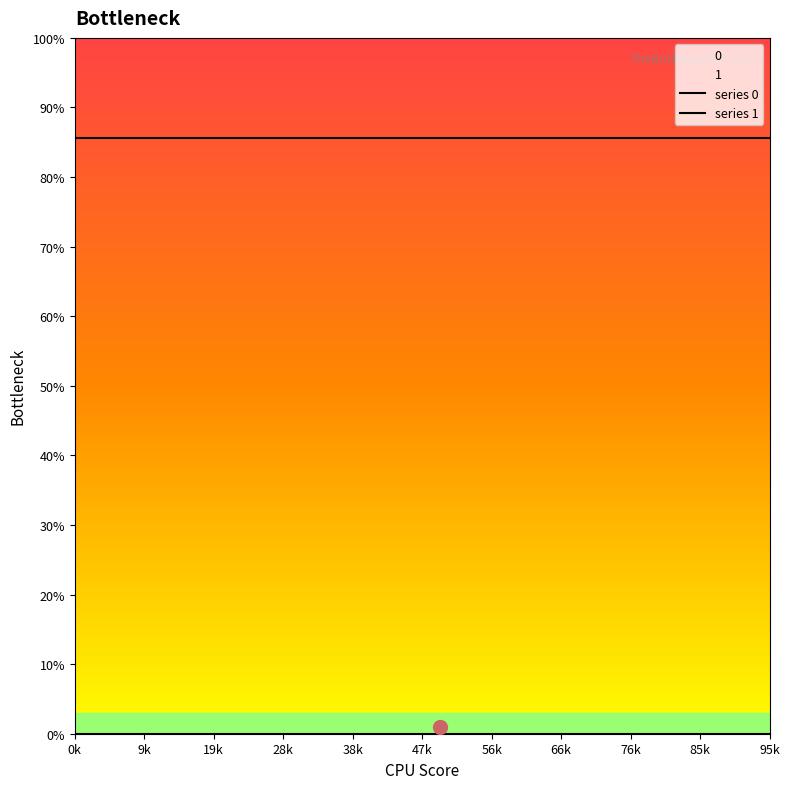

Where is series 1 nearest to the value 0?

0k